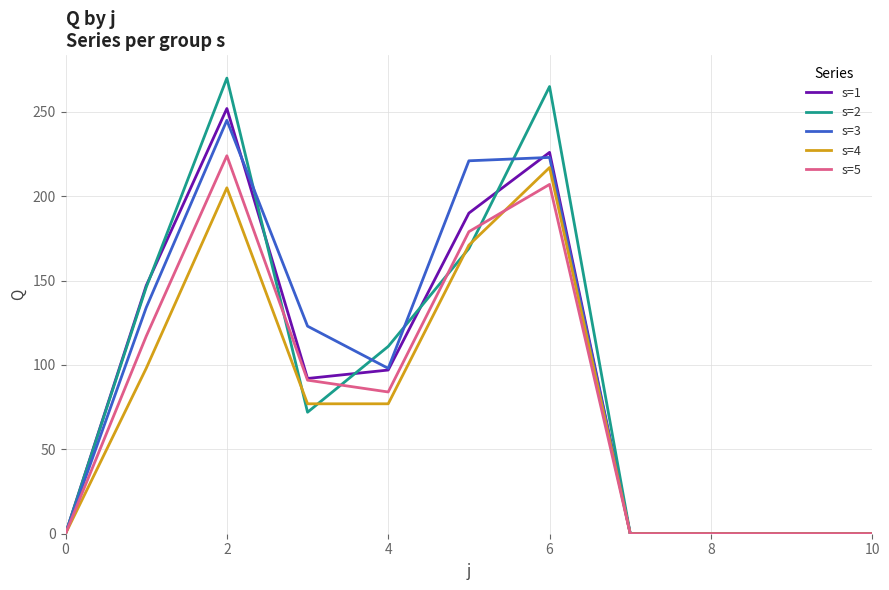

Which series has the largest range (max minus min)?

s=2